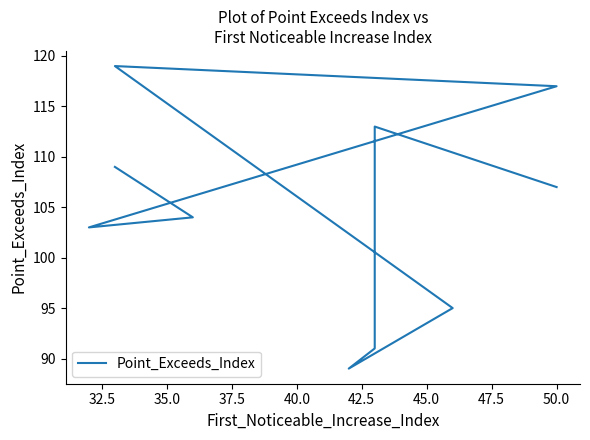

What is the difference between the maximum and second lowest values?

28